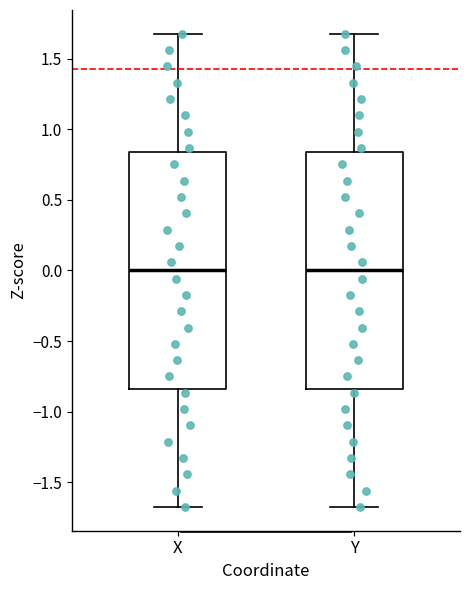

Reading left to right, transcribe this box plot: for each box, give where its median line is, the range the box spans, and where its two whiskers end, as read against the y-axis. The values are not printed on the chart, so give them approximately, as read against the axis.

X: median 0.00, box -0.85 to 0.85, whiskers -1.65 to 1.65
Y: median 0.00, box -0.85 to 0.85, whiskers -1.70 to 1.70